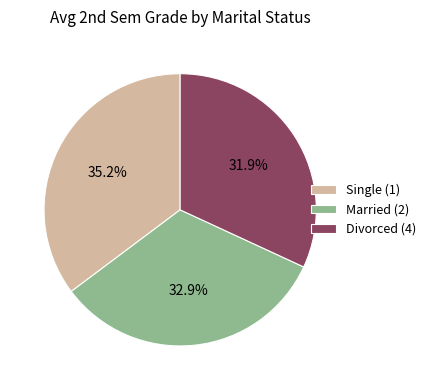

Rank the categories by value from lowest to highest.

Divorced (4), Married (2), Single (1)